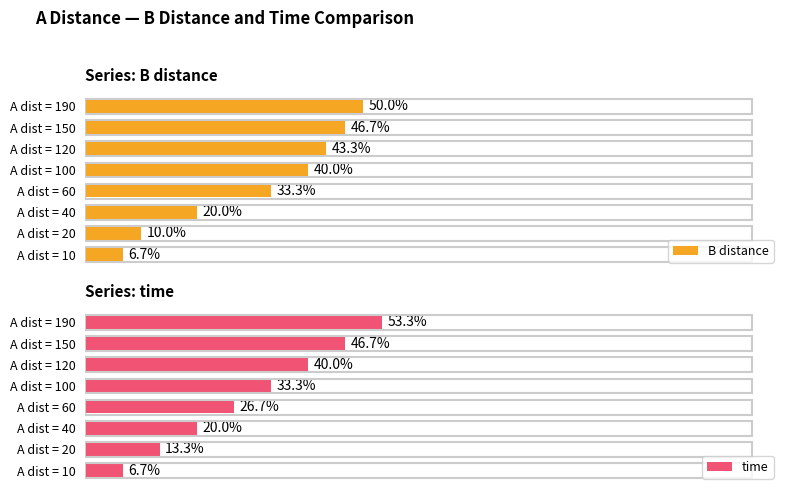

How many categories are shown in the chart?

8